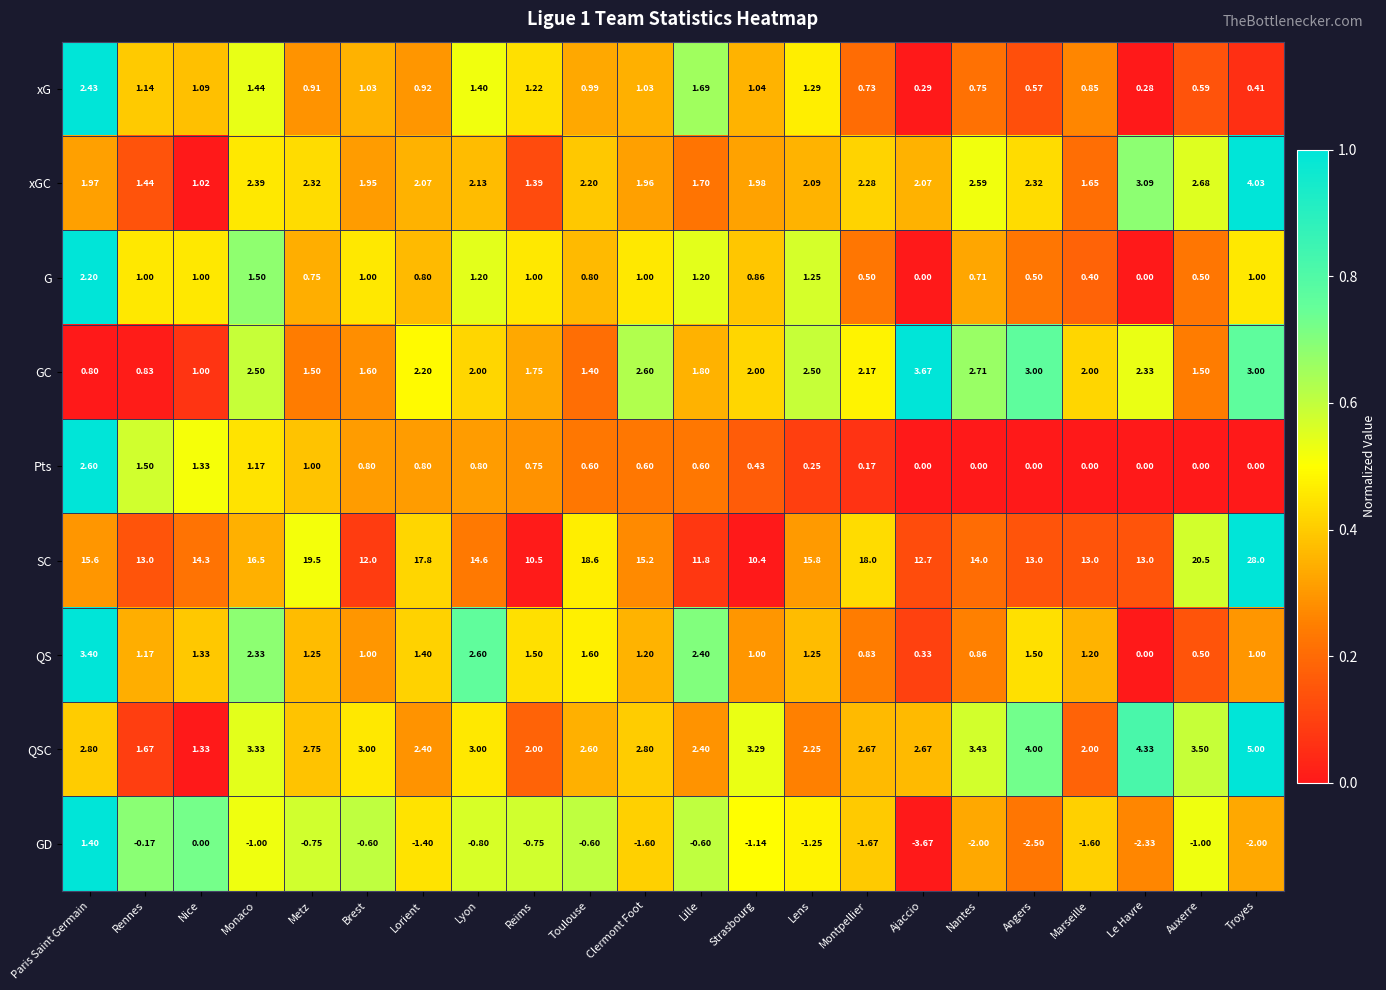

Which series has the largest total across all categories?

SC